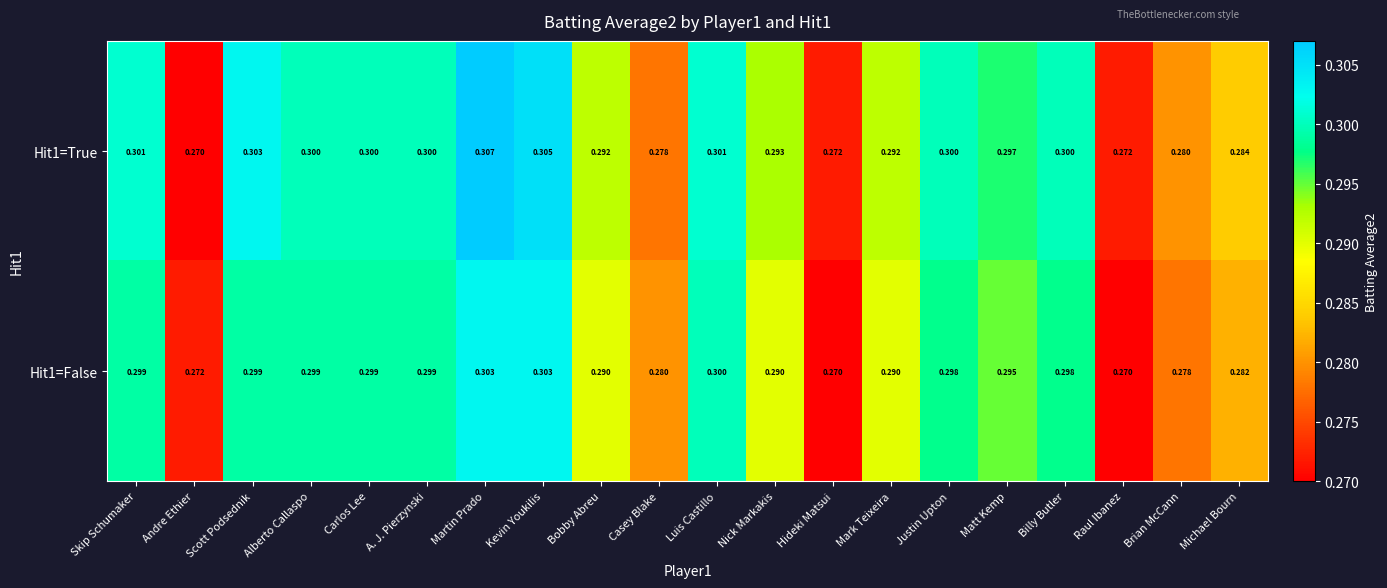

Between Casey Blake and Billy Butler, which series saw the biggest shift?

Hit1=True